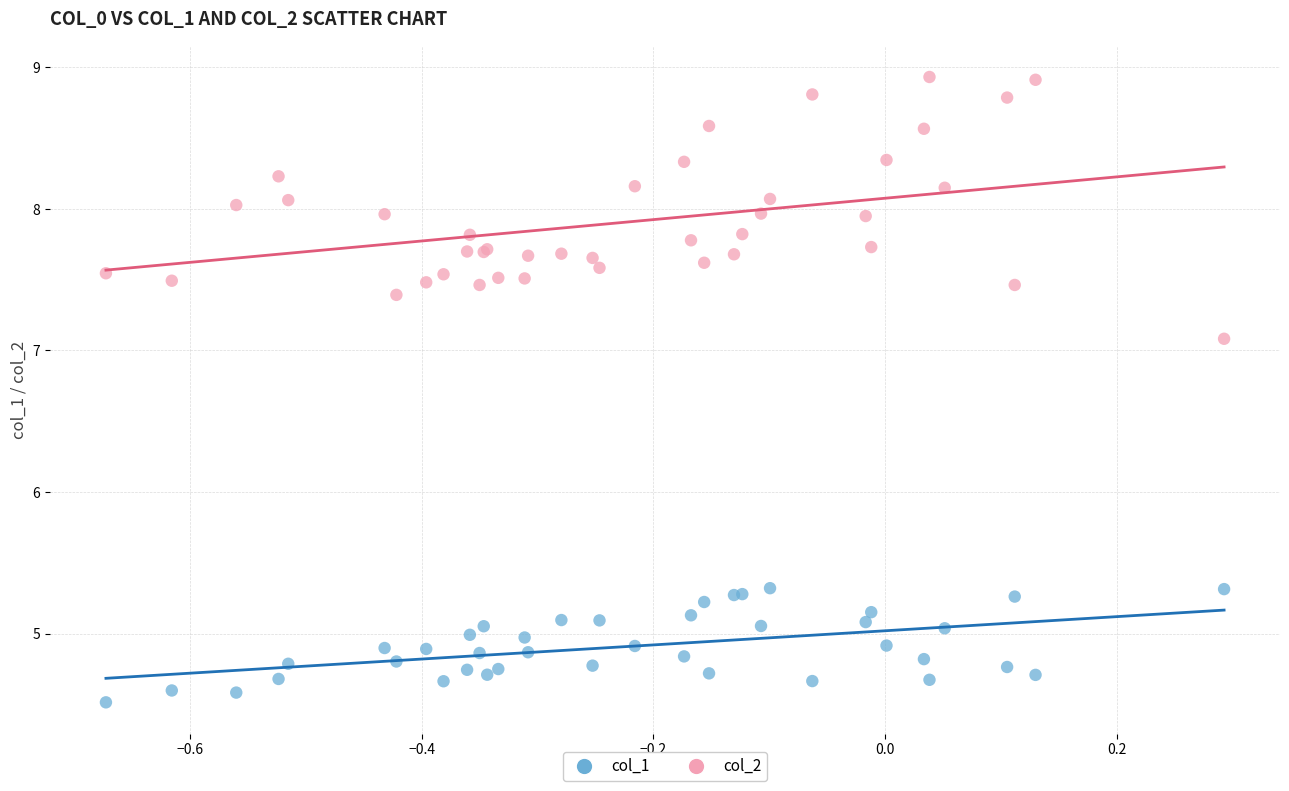

What is the X range (max minus min) for the scatter plot?

1.0